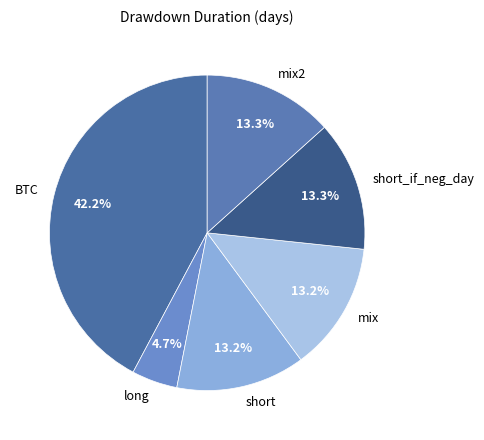

The short_if_neg_day slice represents 19% of the pie. True or false?

False